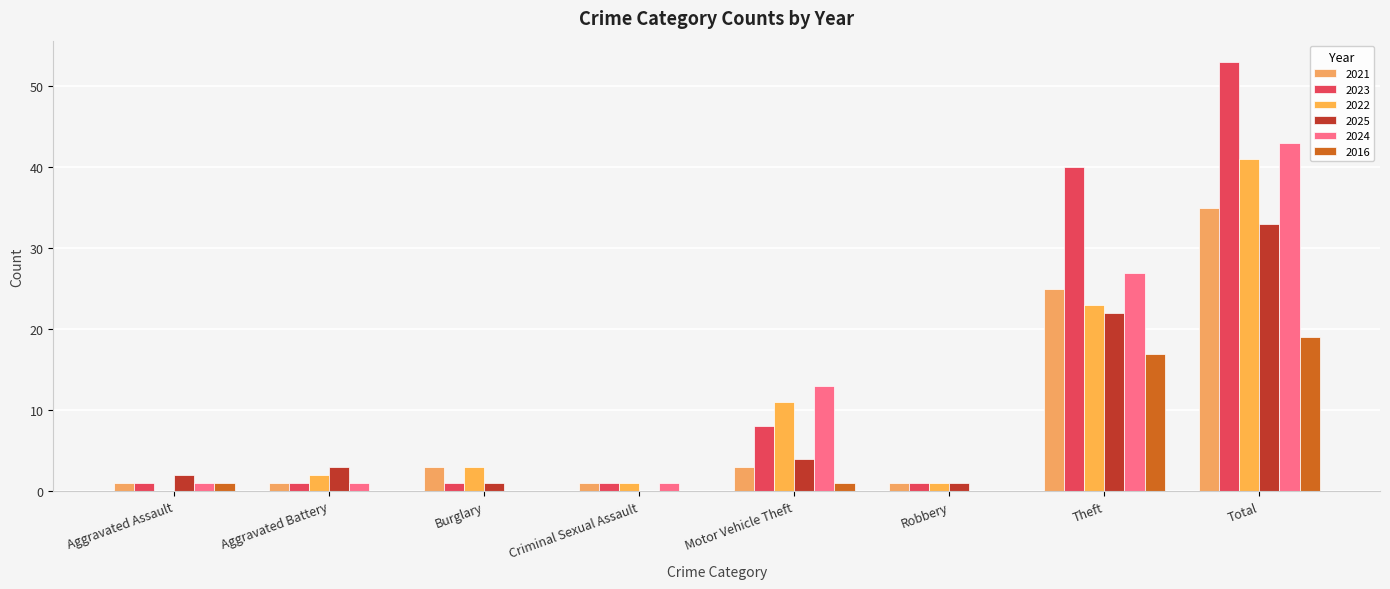

Reading left to right, transcribe all the data shown in this chart.

2021: Aggravated Assault=1	Aggravated Battery=1	Burglary=3	Criminal Sexual Assault=1	Motor Vehicle Theft=3	Robbery=1	Theft=25	Total=35
2023: Aggravated Assault=1	Aggravated Battery=1	Burglary=1	Criminal Sexual Assault=1	Motor Vehicle Theft=8	Robbery=1	Theft=40	Total=53
2022: Aggravated Assault=0	Aggravated Battery=2	Burglary=3	Criminal Sexual Assault=1	Motor Vehicle Theft=11	Robbery=1	Theft=23	Total=41
2025: Aggravated Assault=2	Aggravated Battery=3	Burglary=1	Criminal Sexual Assault=0	Motor Vehicle Theft=4	Robbery=1	Theft=22	Total=33
2024: Aggravated Assault=1	Aggravated Battery=1	Burglary=0	Criminal Sexual Assault=1	Motor Vehicle Theft=13	Robbery=0	Theft=27	Total=43
2016: Aggravated Assault=1	Aggravated Battery=0	Burglary=0	Criminal Sexual Assault=0	Motor Vehicle Theft=1	Robbery=0	Theft=17	Total=19